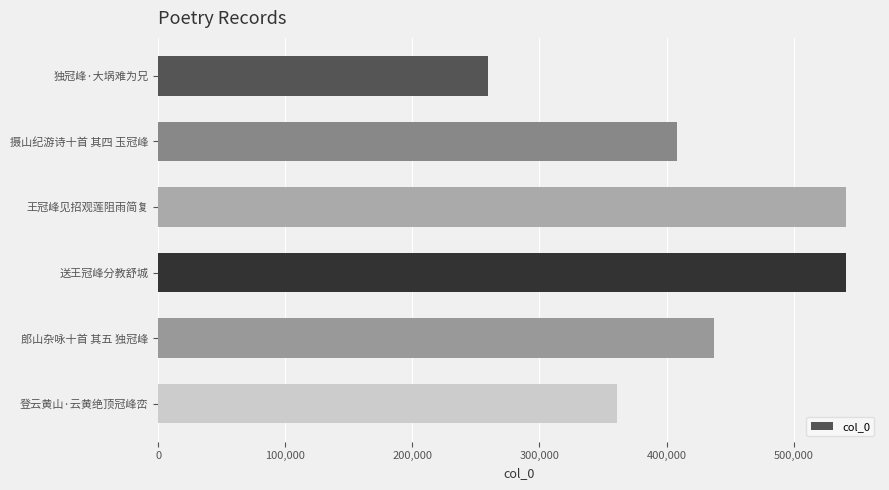

What is the smallest value displayed?

259732